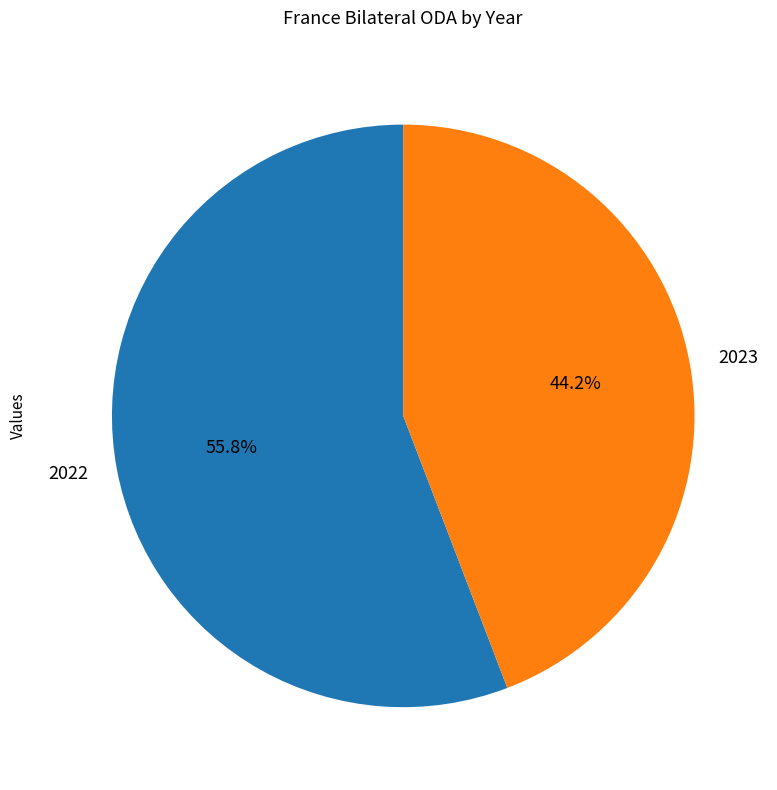

Combined, do 2023 and 2022 account for over 50%?

Yes